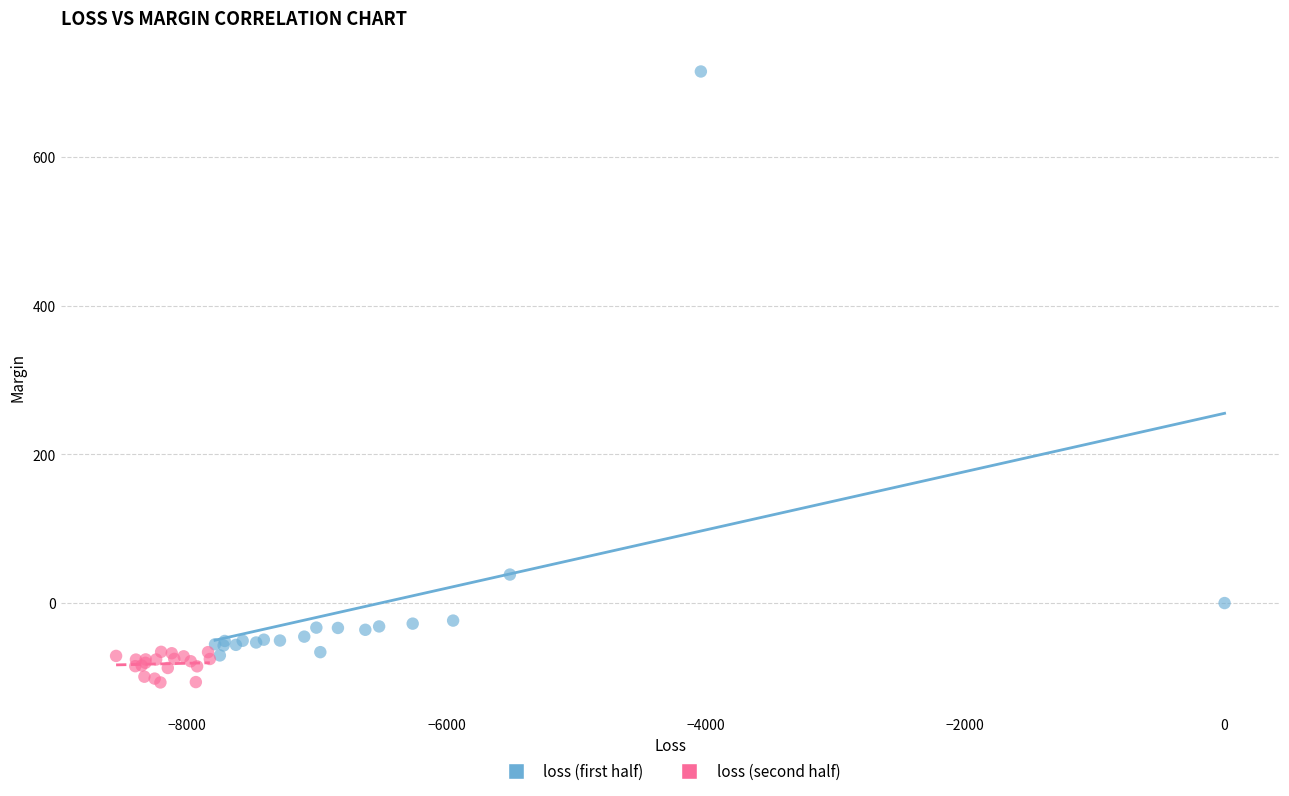

Which series has the largest Y range (max minus min)?

loss (first half)